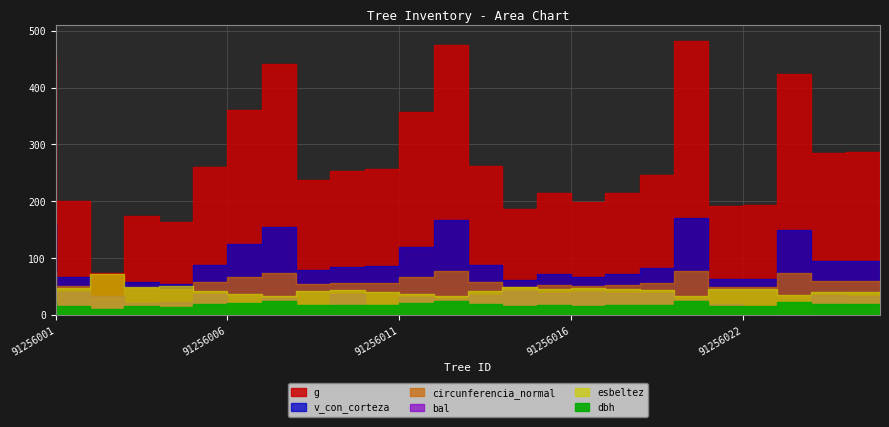

Rank the series by their maximum value, from lowest to highest.

dbh, bal, esbeltez, circunferencia_normal, v_con_corteza, g